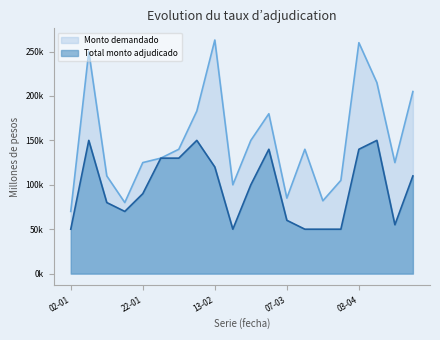

At which category is the sum across all series the highest?

11-01